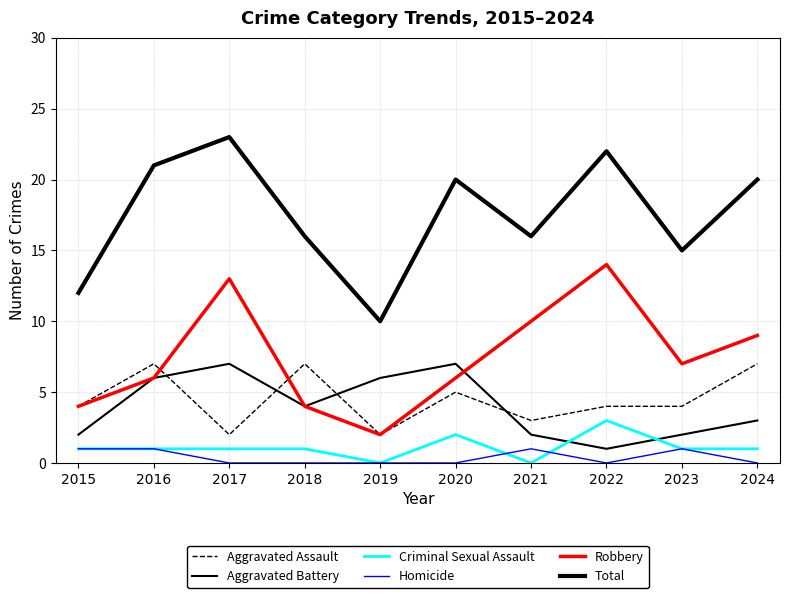

At which category does Robbery reach its first local peak?

2017